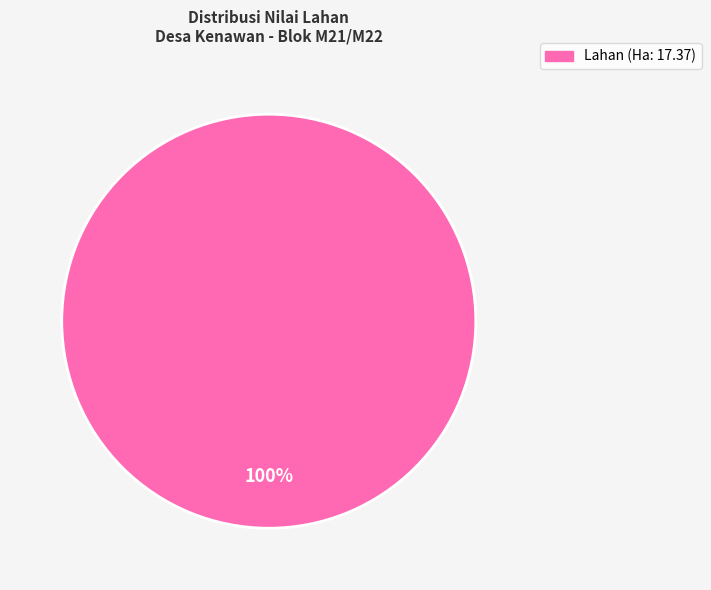

Is there a majority slice in this chart?

Yes